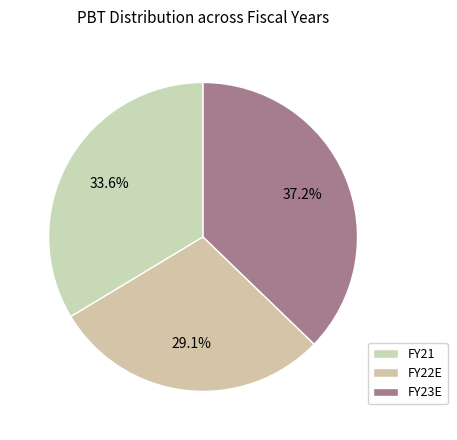

To the nearest percent, what portion does FY22E represent?

29%